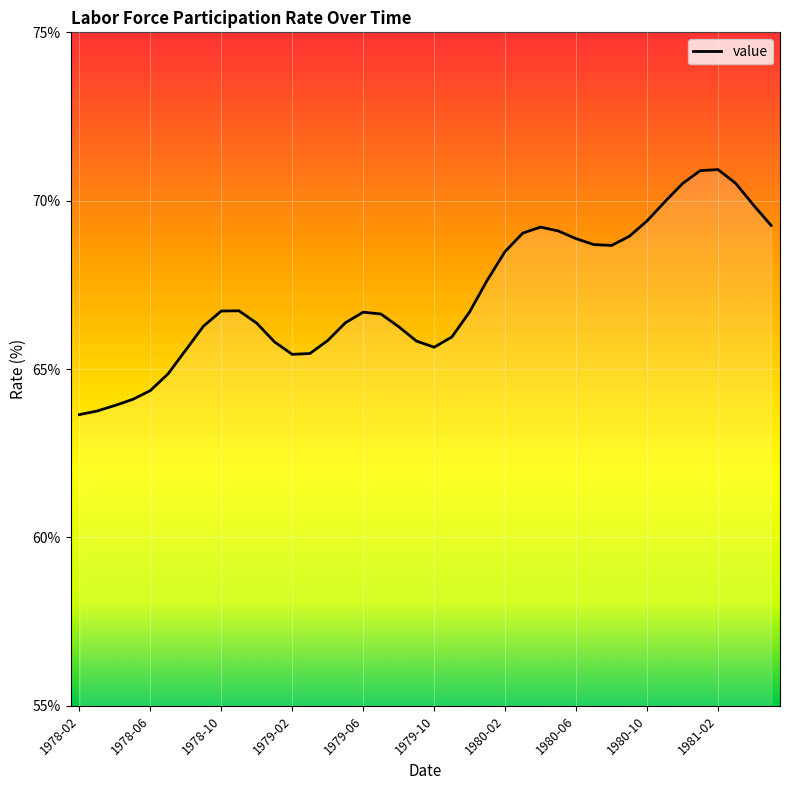

What is the difference between the maximum and minimum values?

7.3